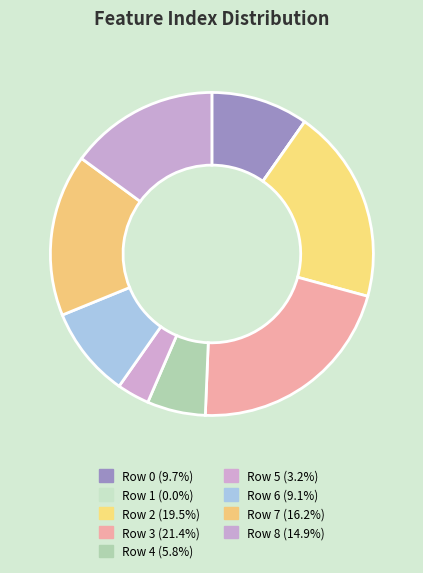

How many segments does this pie chart have?

9